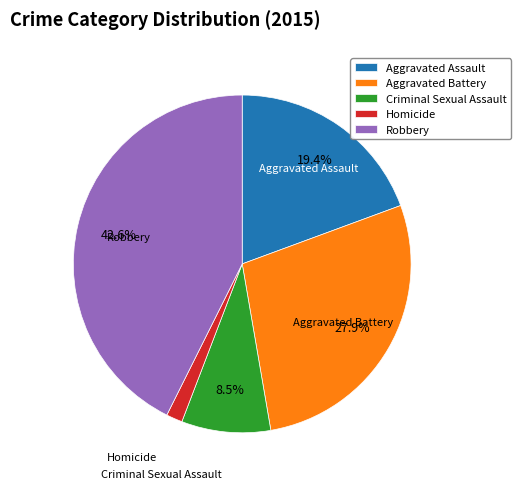

To the nearest percent, what portion does Homicide represent?

2%